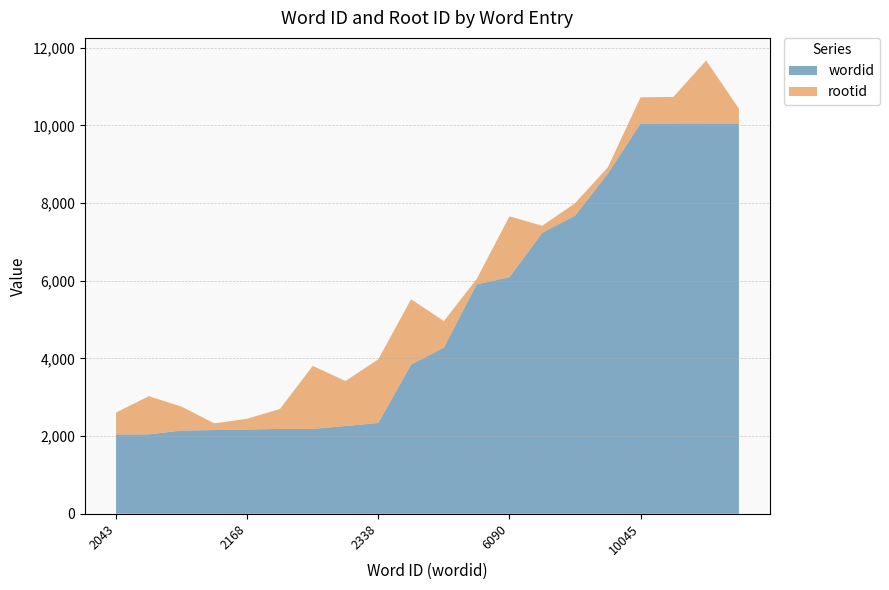

Reading right to left, list all the values displayed in this chart.

wordid: 10048=10048	10047=10047	10046=10046	10045=10045	8755=8755	7673=7673	7233=7233	6090=6090	5906=5906	4279=4279	3839=3839	2338=2338	2259=2259	2186=2186	2185=2185	2168=2168	2155=2155	2143=2143	2044=2044	2043=2043
rootid: 10048=383	10047=1621	10046=686	10045=677	8755=162	7673=322	7233=181	6090=1568	5906=136	4279=682	3839=1684	2338=1639	2259=1159	2186=1622	2185=514	2168=279	2155=173	2143=615	2044=984	2043=564